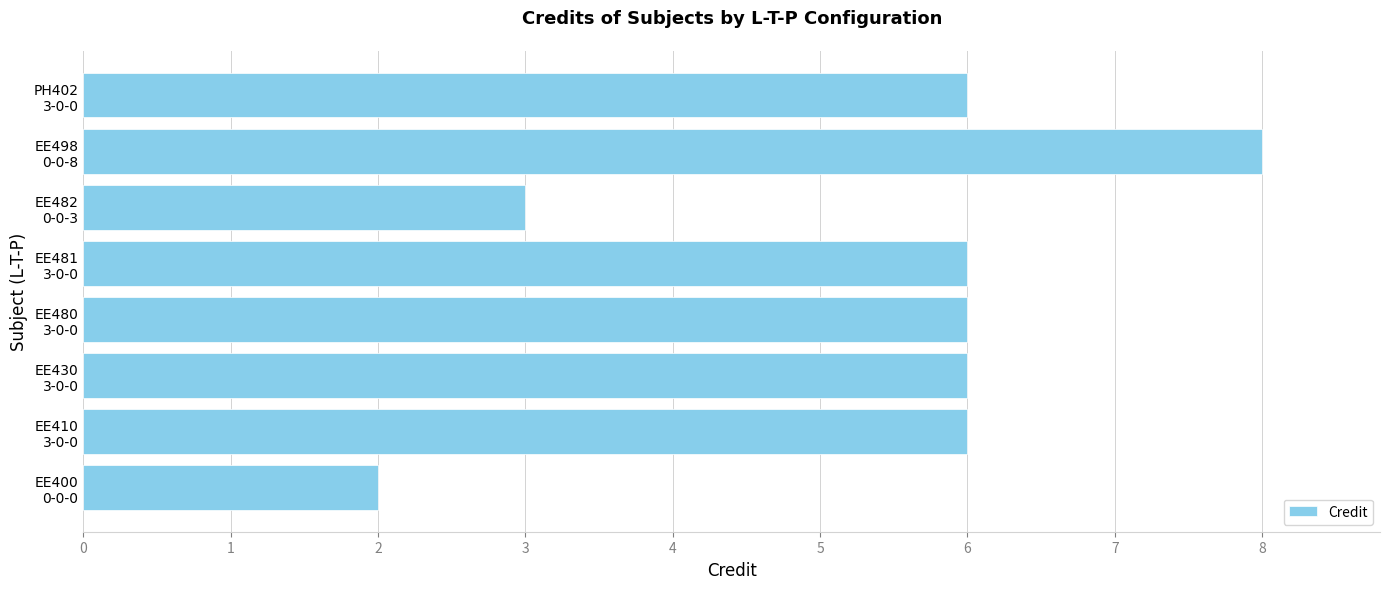

What is the maximum value shown in the chart?

8